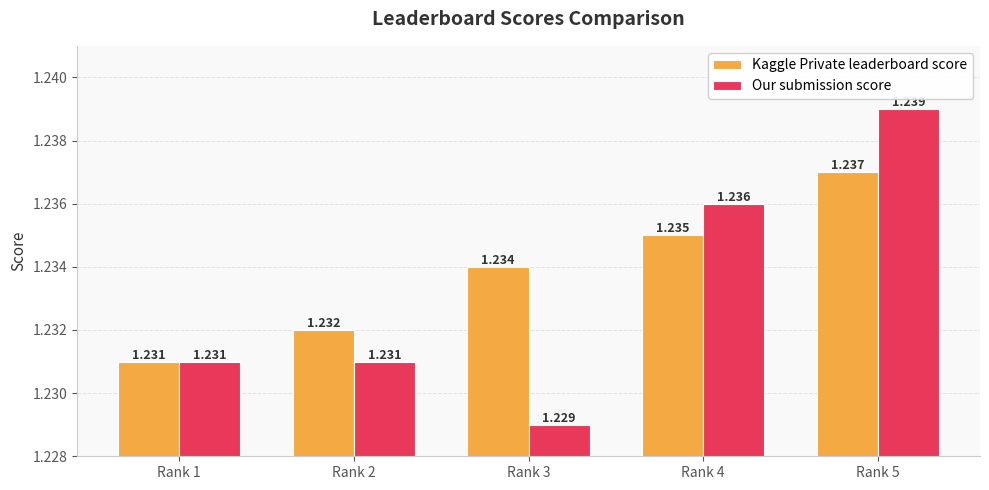

Rank the series by their maximum value, from lowest to highest.

Kaggle Private leaderboard score, Our submission score